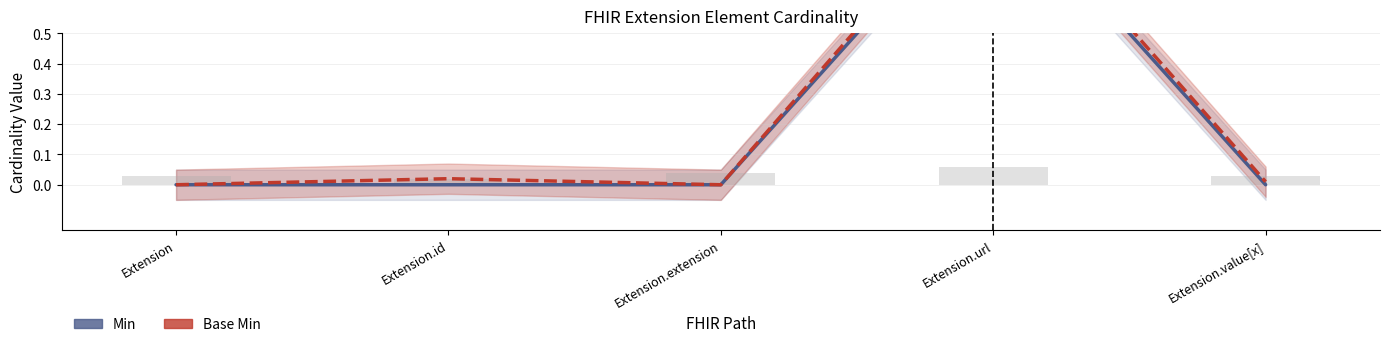

Is it true that Base Min equals 0.0 at Extension.id?

False